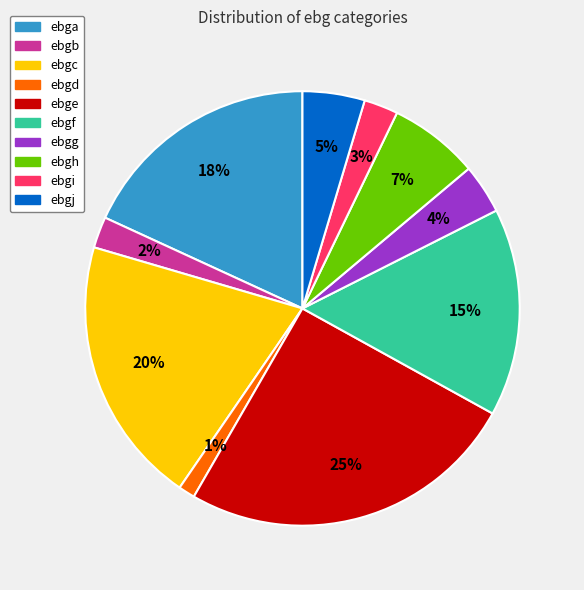

Which category has the smallest portion of the pie?

ebgd